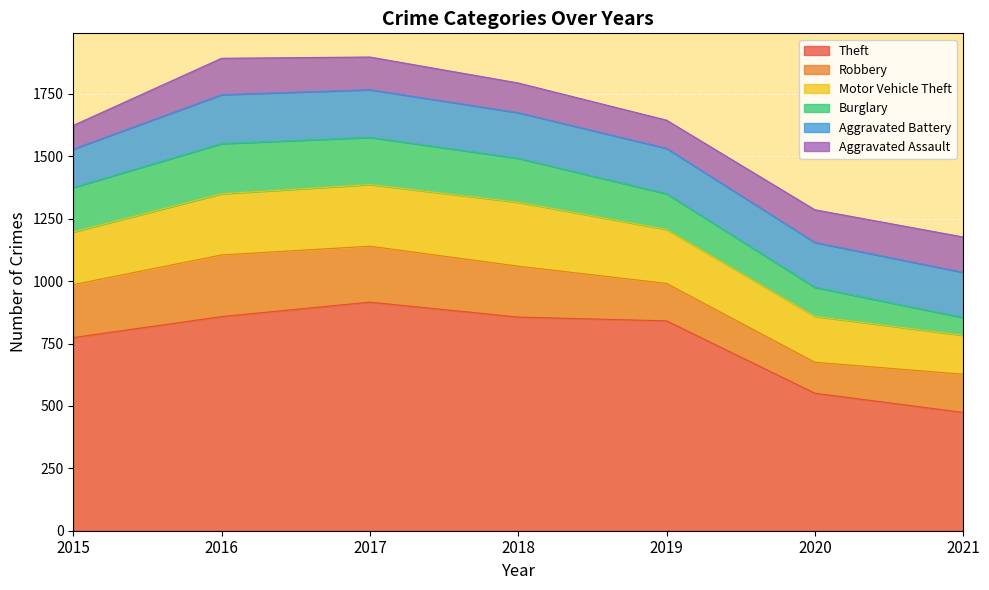

How many intersections are there between Burglary and Aggravated Battery?

1